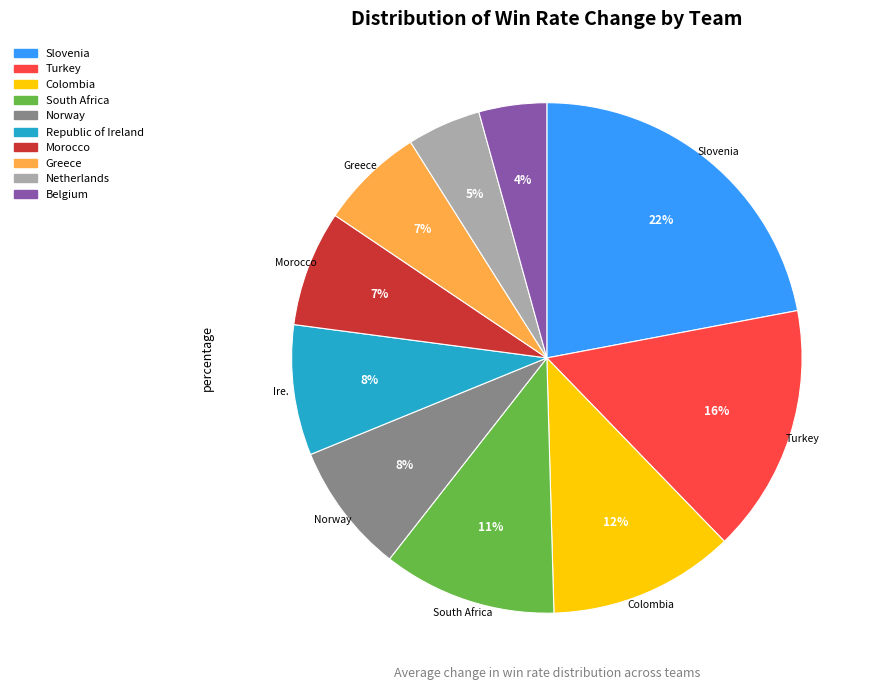

To the nearest percent, what is the difference between the Netherlands and South Africa slice percentages?

6%